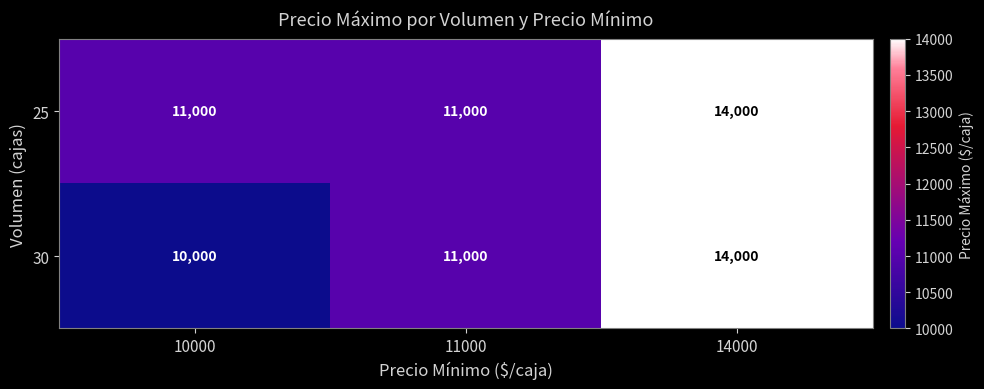

At how many categories does at least one series exceed 12629?

1